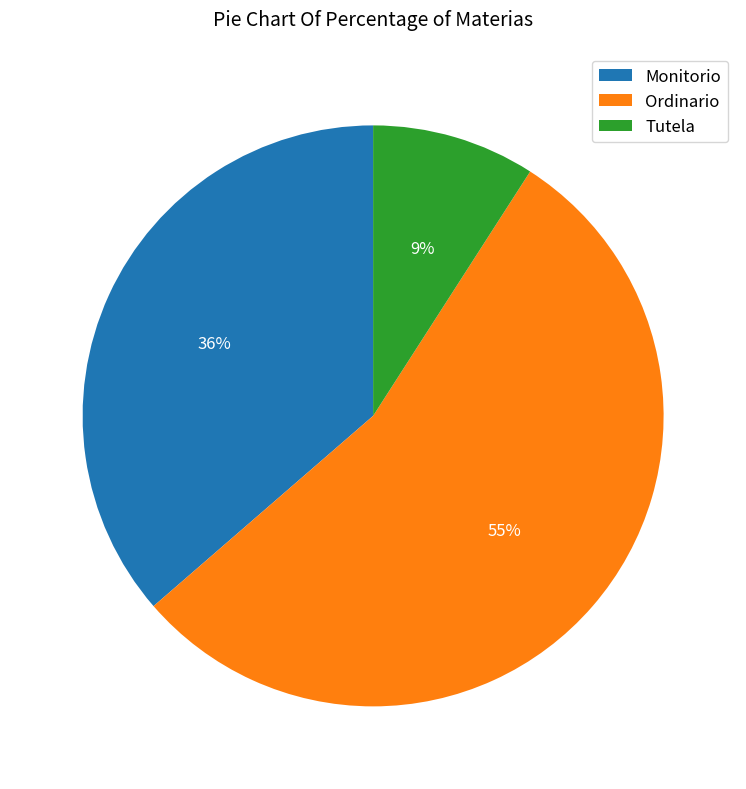

Between Ordinario and Tutela, which is larger?

Ordinario